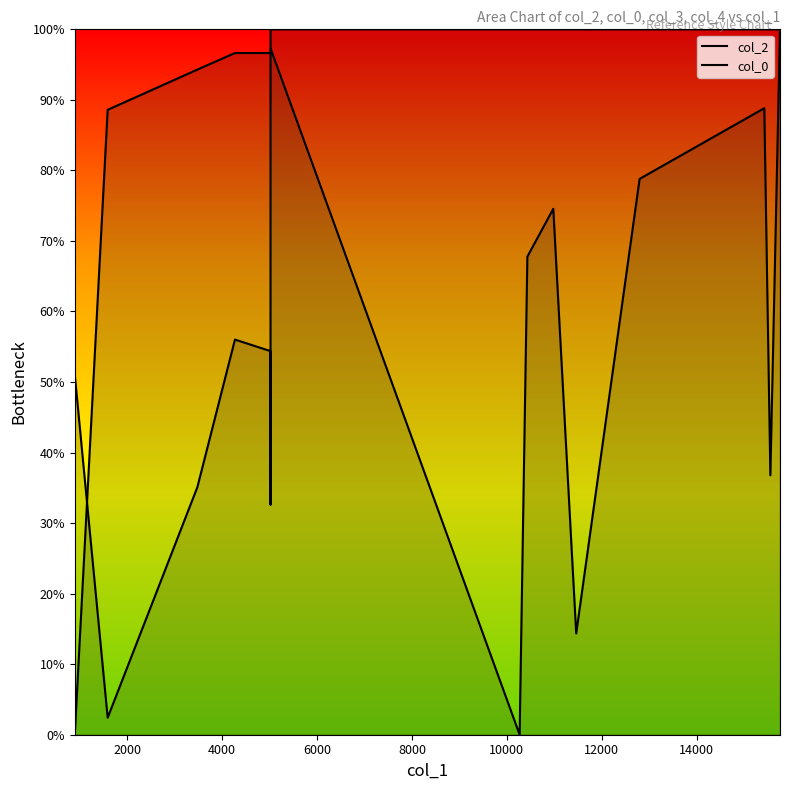

List the series in order of their overall mean, lowest first.

col_2, col_0